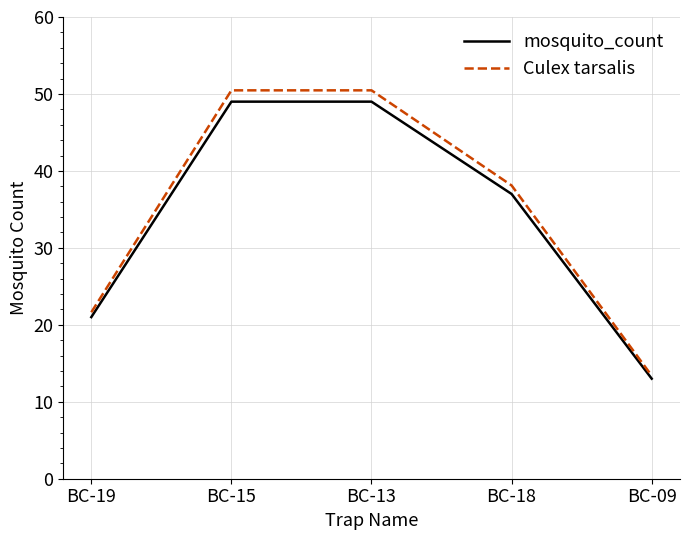

The Culex tarsalis series shows 33.1 at BC-13. True or false?

False